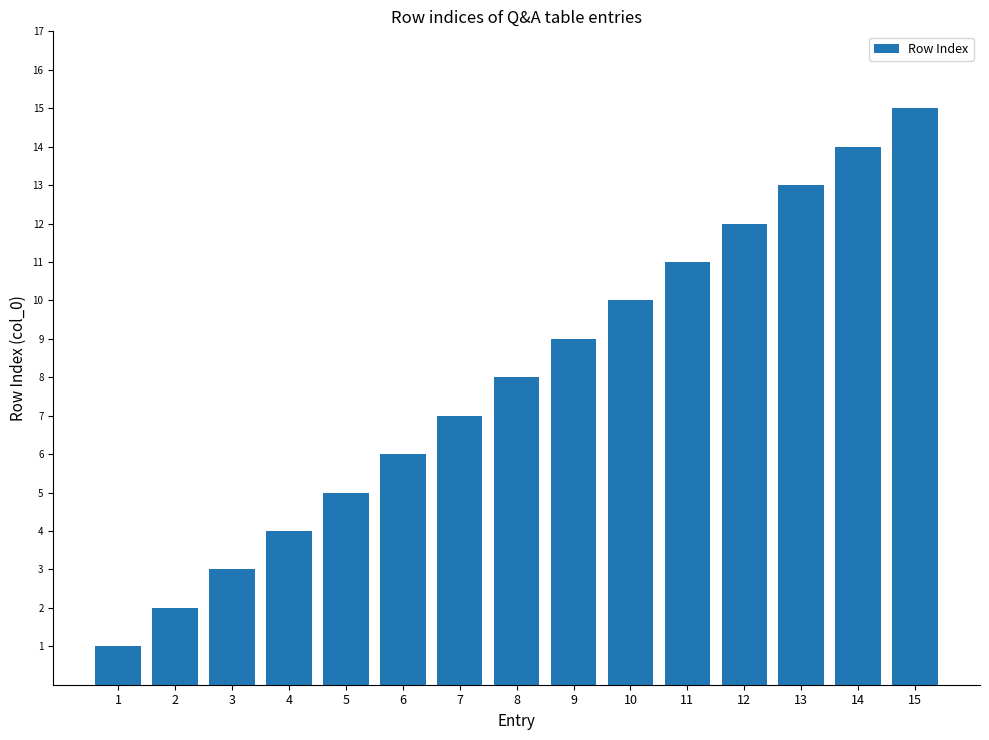

Reading left to right, extract all data points from this chart.

1=1	2=2	3=3	4=4	5=5	6=6	7=7	8=8	9=9	10=10	11=11	12=12	13=13	14=14	15=15